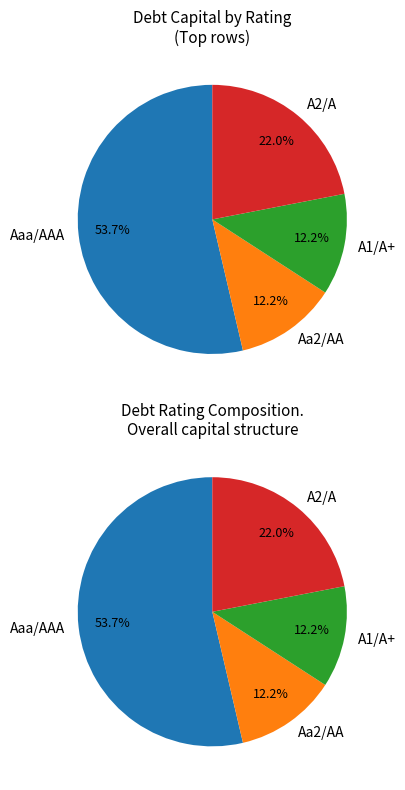

Between A2/A and Aaa/AAA, which is larger?

Aaa/AAA